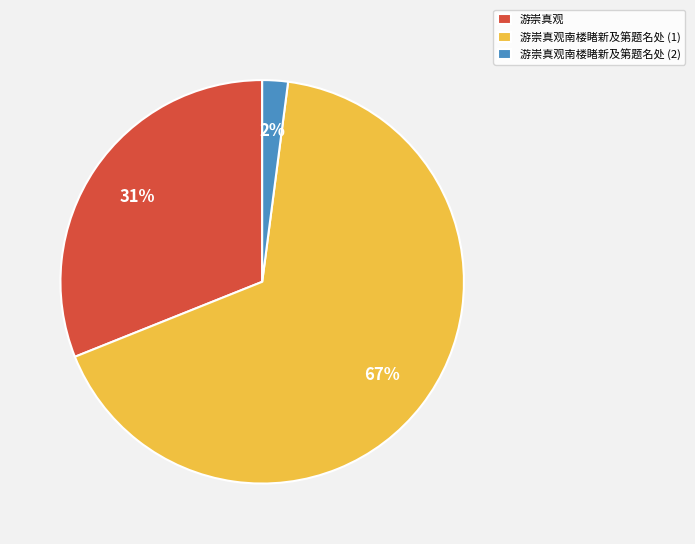

To the nearest percent, what is the average slice percentage?

33%